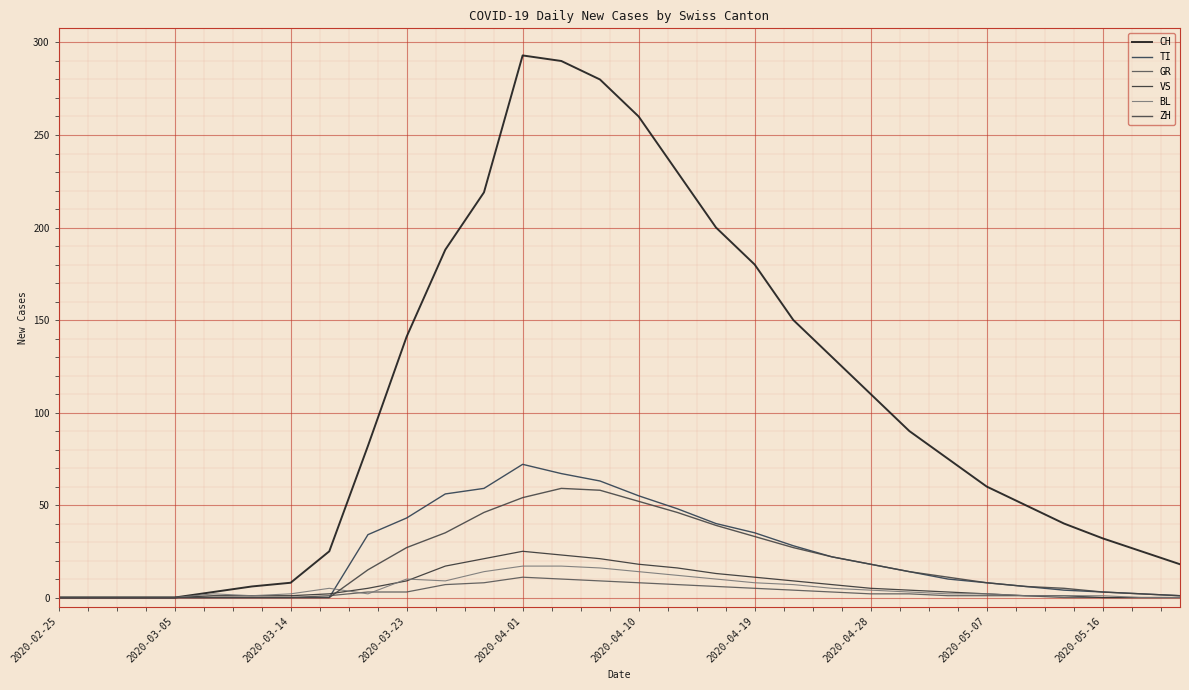

What is the value of the GR point at the 18th from the left?

6